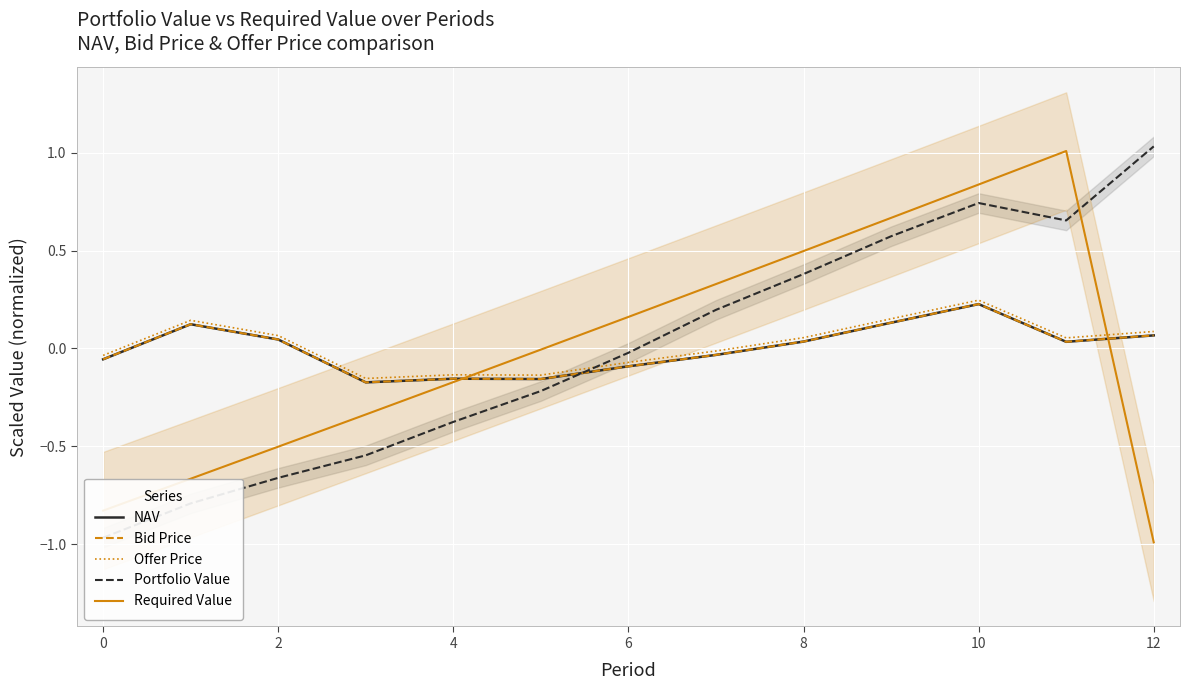

What is the highest value of the NAV series?

0.2